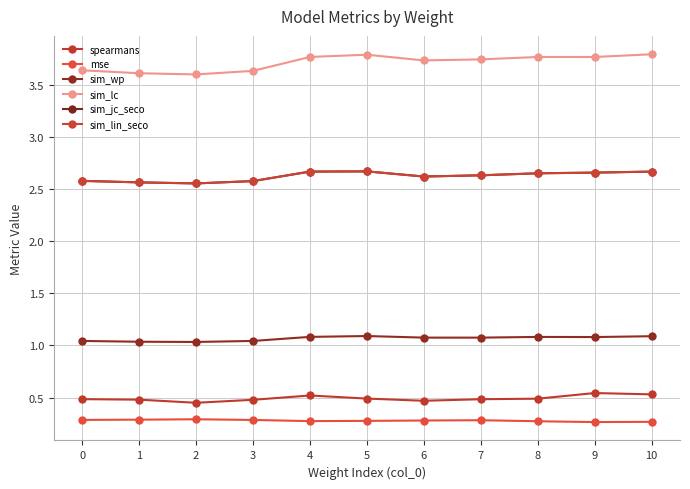

Is this an area chart (filled region under the line)?

No